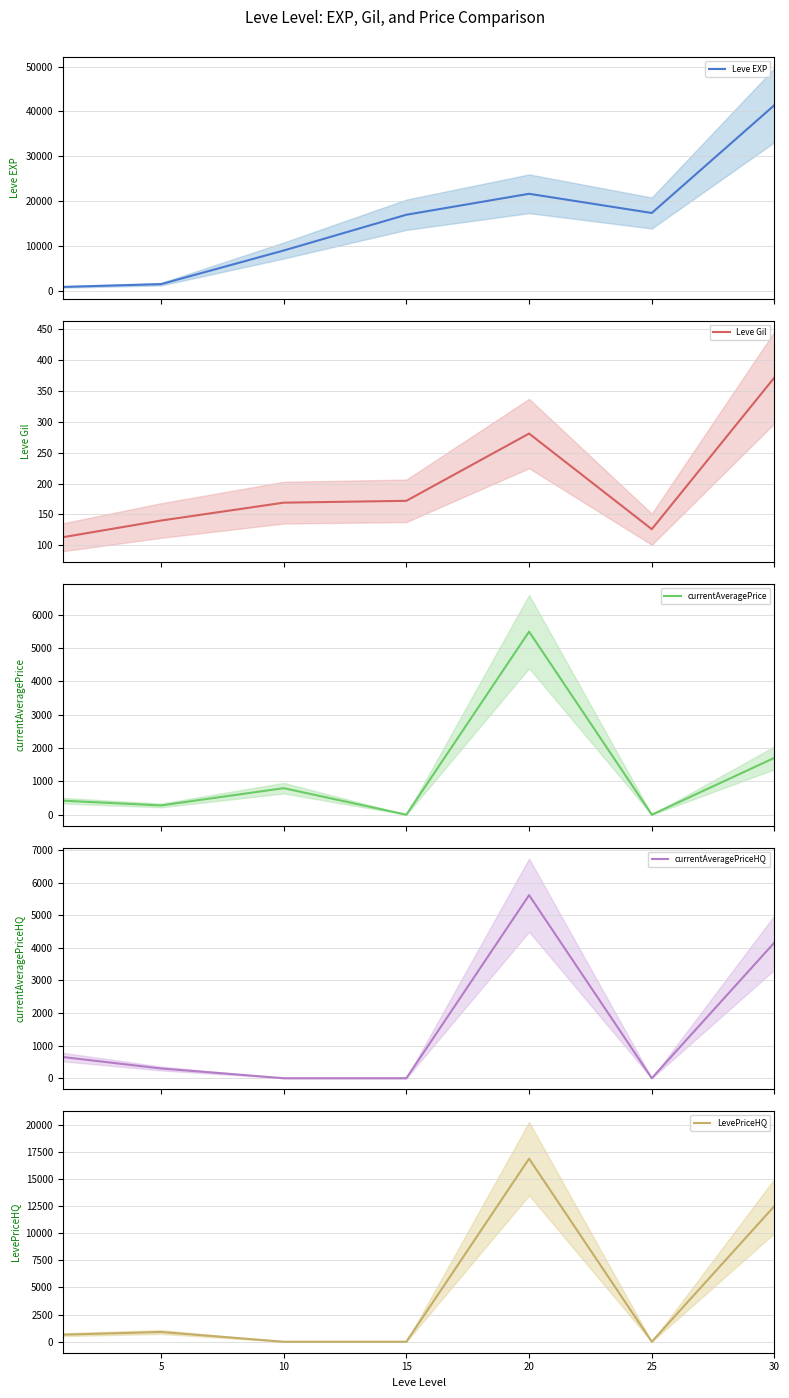

How many interior local peaks does the Leve EXP series have?

1